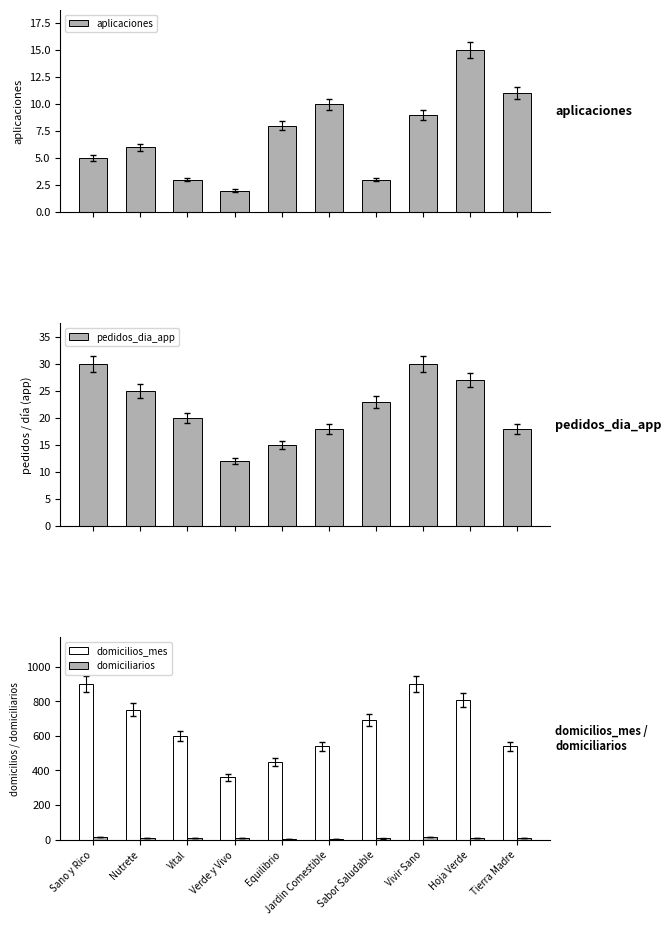

Reading left to right, extract all data points from this chart.

aplicaciones: 5	6	3	2	8	10	3	9	15	11
pedidos_dia_app: 30	25	20	12	15	18	23	30	27	18
domicilios_mes: 900	750	600	360	450	540	690	900	810	540
domiciliarios: 15	10	8	9	6	5	7	14	8	9